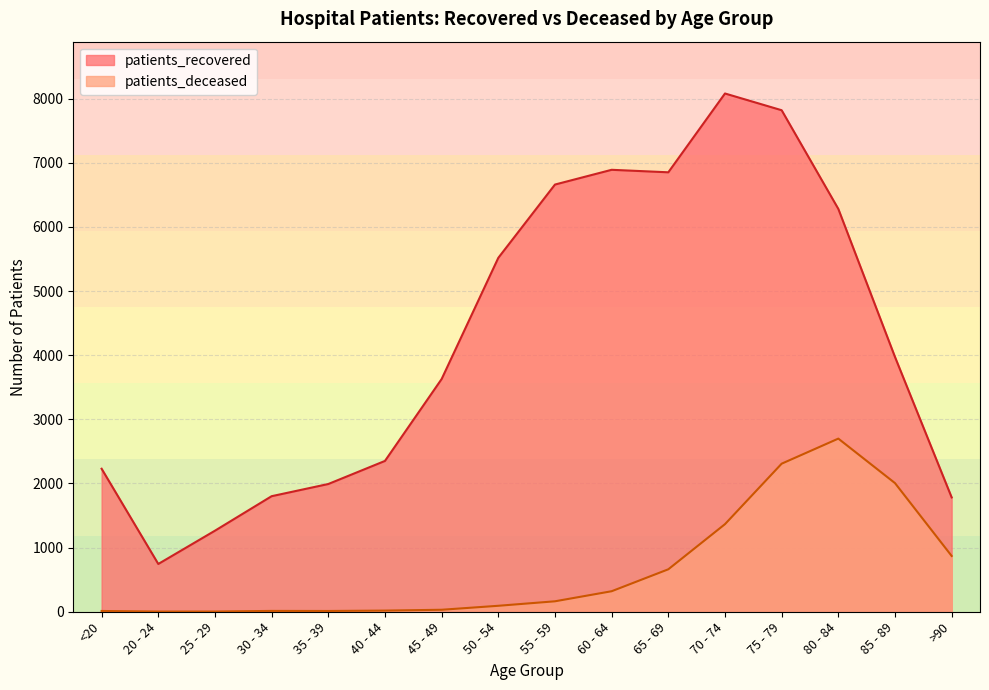

Does the chart display data point markers on the line(s)?

No